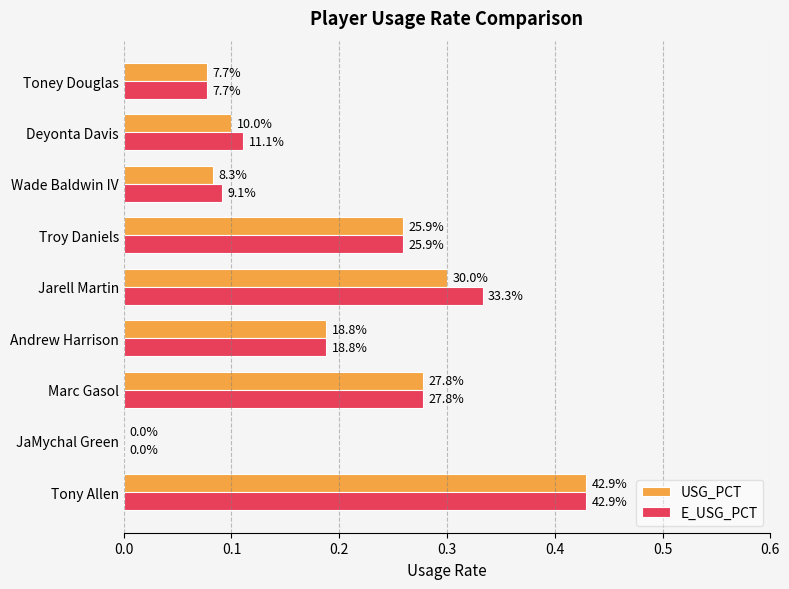

What are all the series names shown in the legend?

USG_PCT, E_USG_PCT